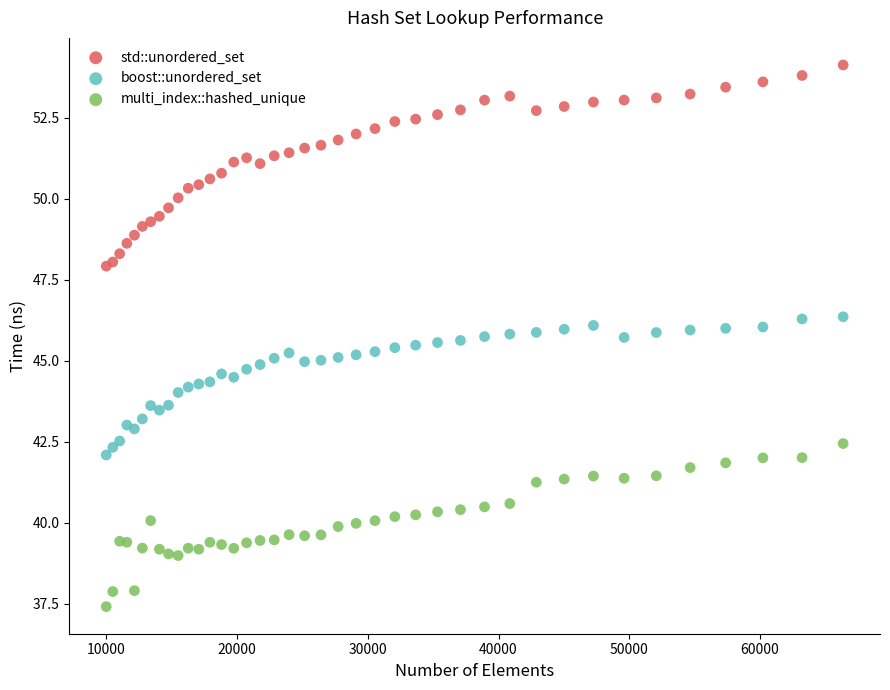

Which series reaches the maximum Y coordinate?

std::unordered_set